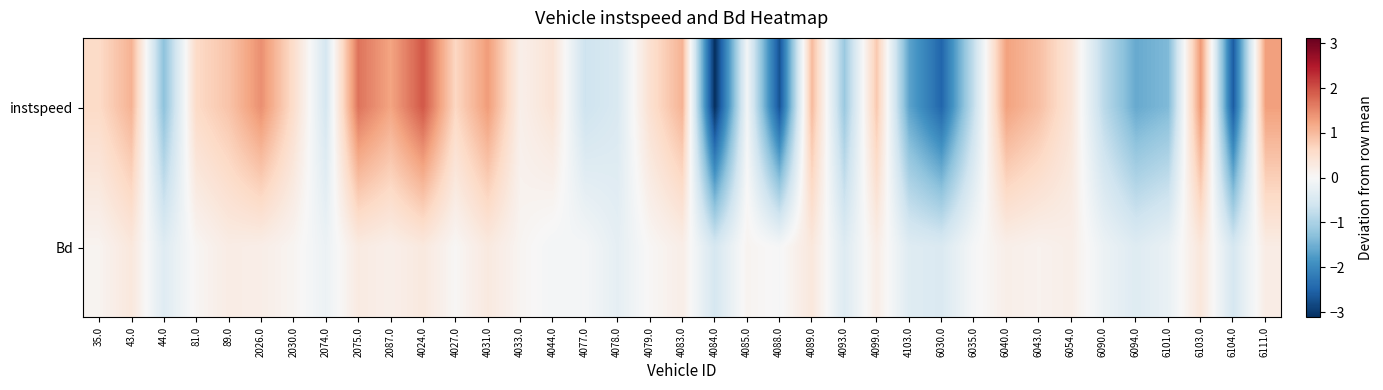

Count the number of data series in this chart.

2